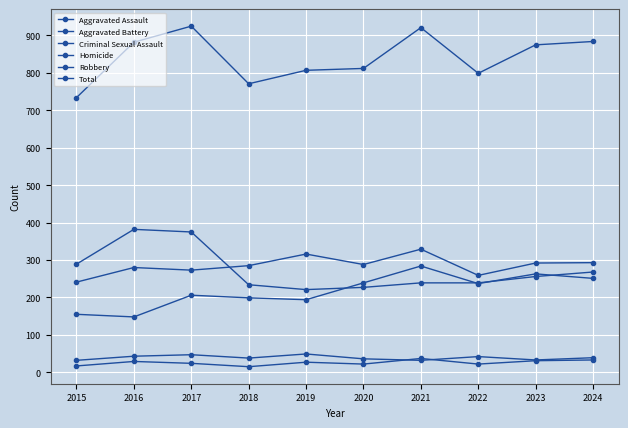

How many lines are shown in the chart?

6